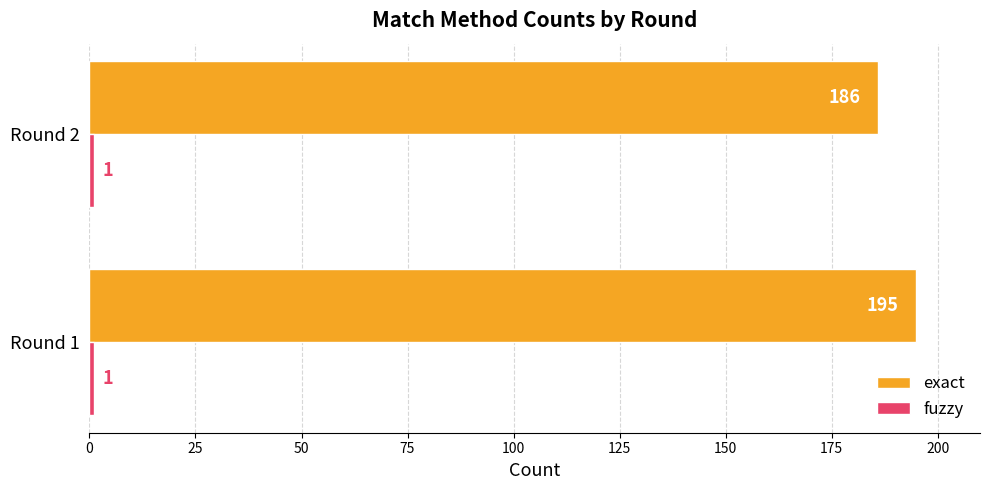

What is the lowest value of the exact series?

186